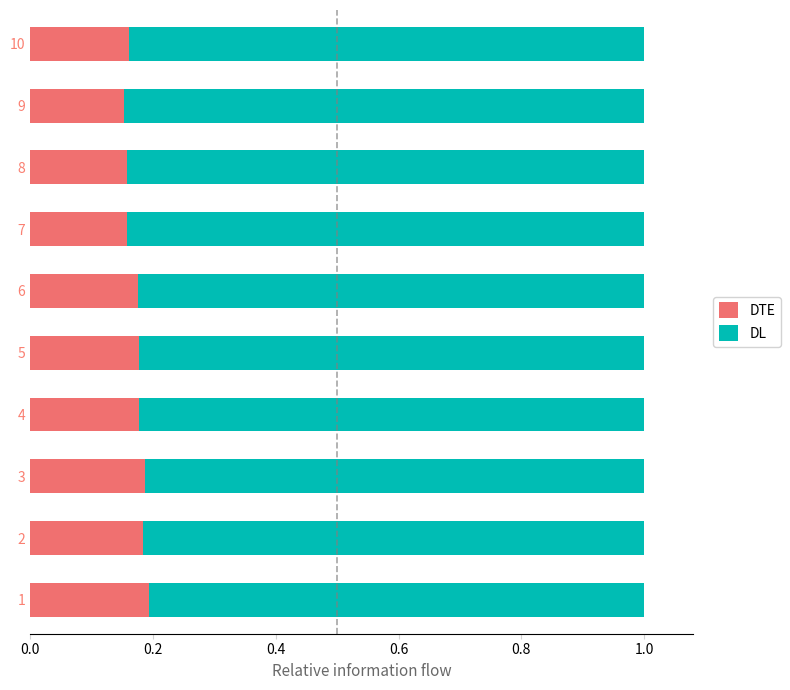

The value of DTE at 6 is 0.0. True or false?

False